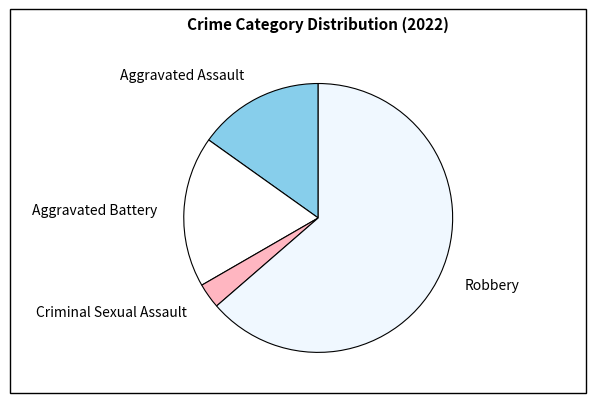

Which slice is the largest?

Robbery